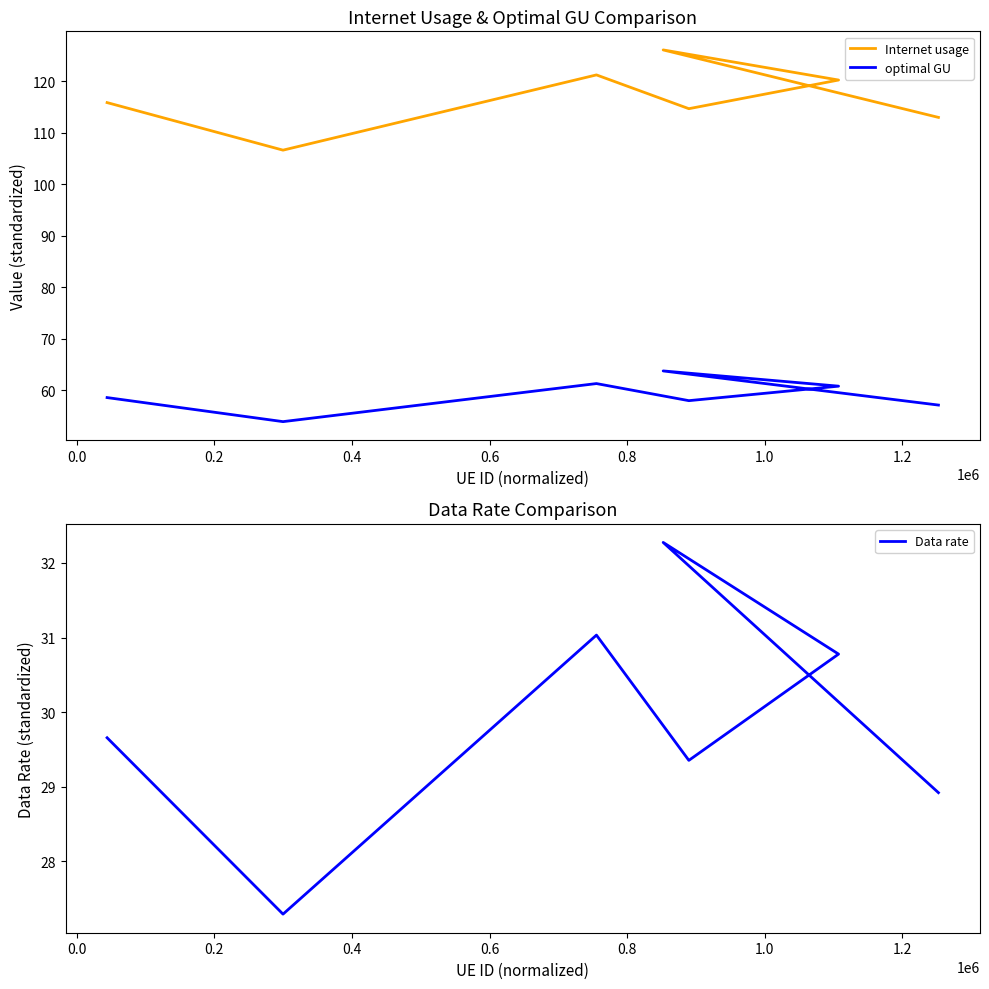

Rank the series at 1.0 from highest to lowest value.

Internet usage, optimal GU, Data rate